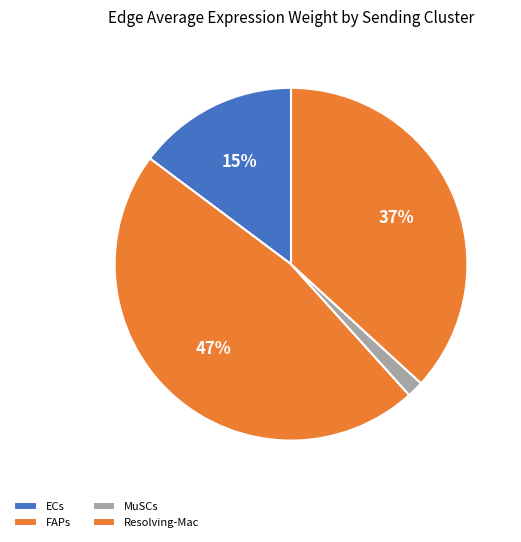

How many segments does this pie chart have?

4